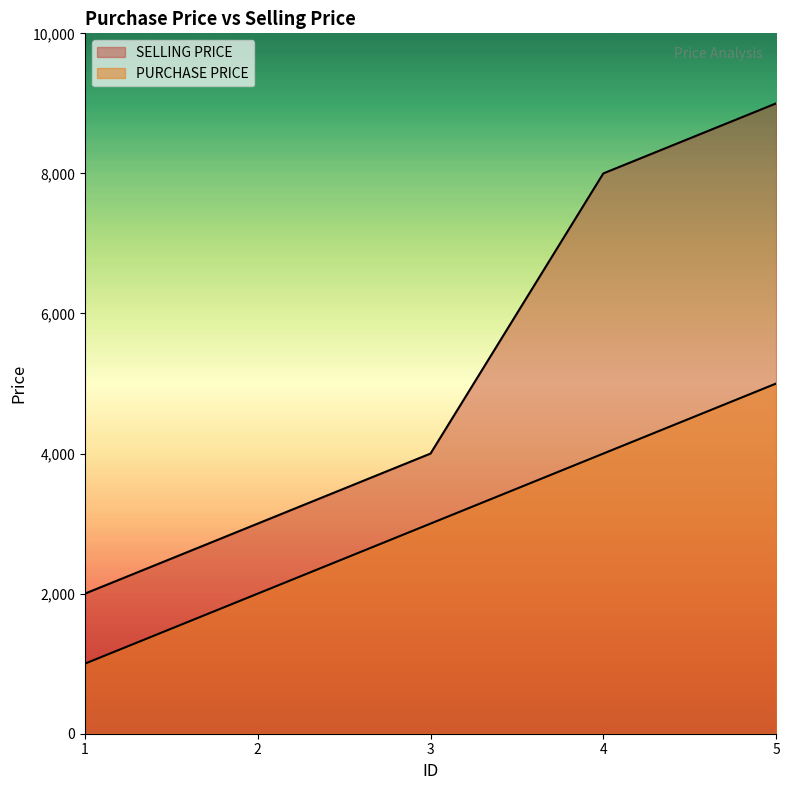

List the labels in order of SELLING PRICE value, largest first.

5, 4, 3, 2, 1